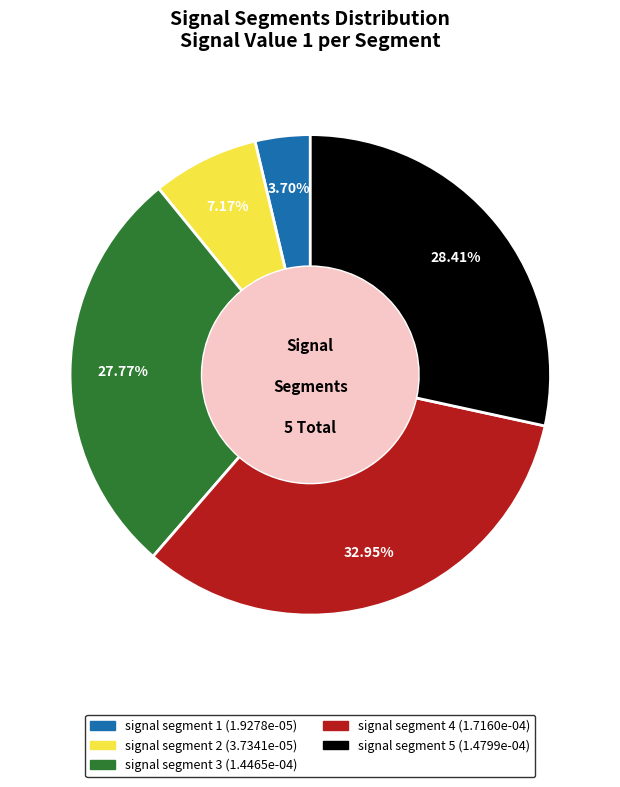

Which has a higher value, signal segment 1 or signal segment 2?

signal segment 2